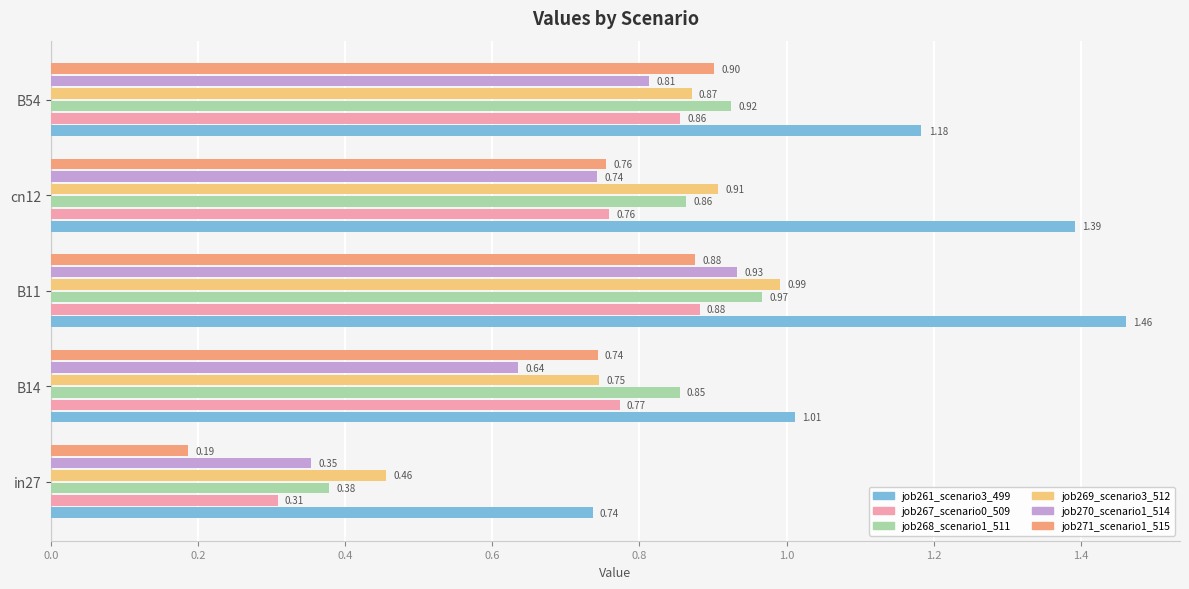

Which series has the widest spread of values?

job261_scenario3_499